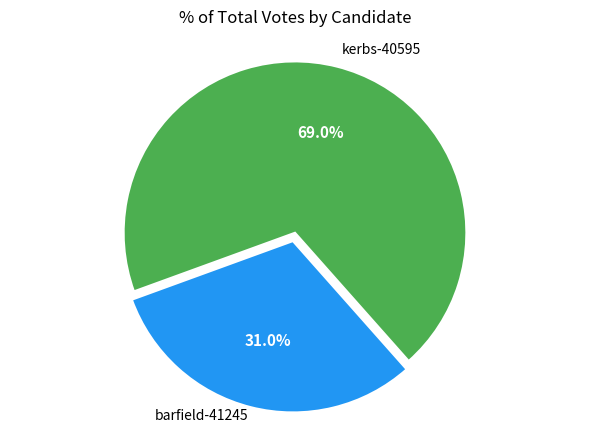

How many segments does this pie chart have?

2